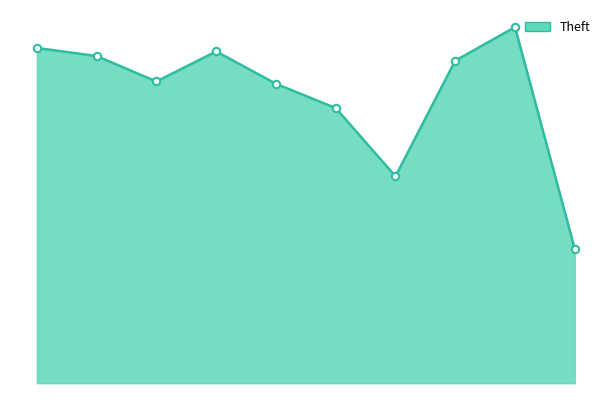

Is this an area chart (filled region under the line)?

Yes